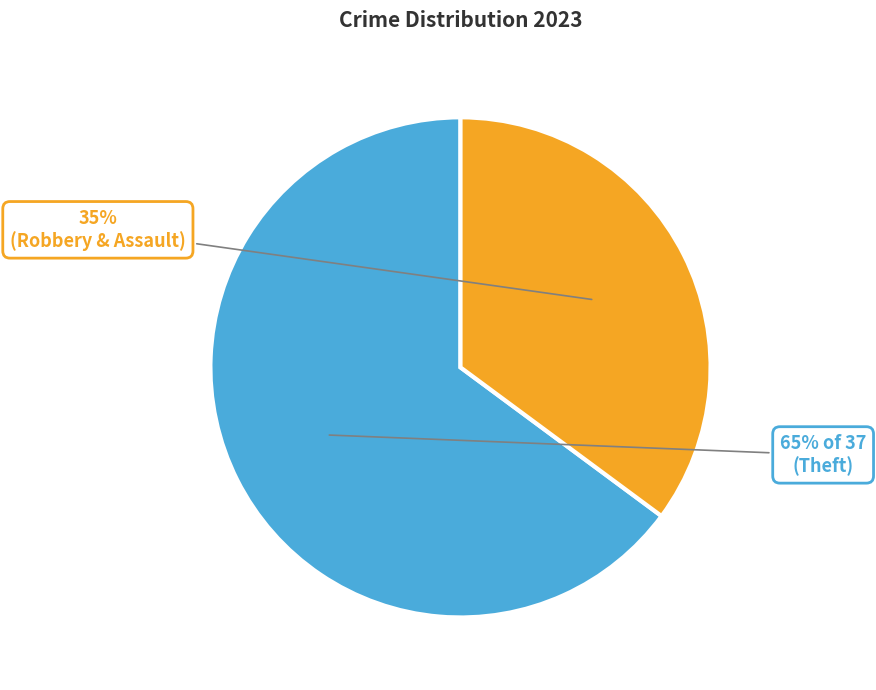

To the nearest percent, what is the average slice percentage?

50%